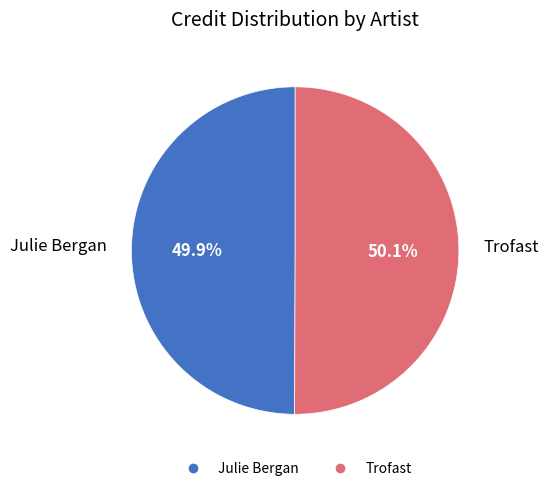

True or false: Trofast accounts for 64% of the total.

False